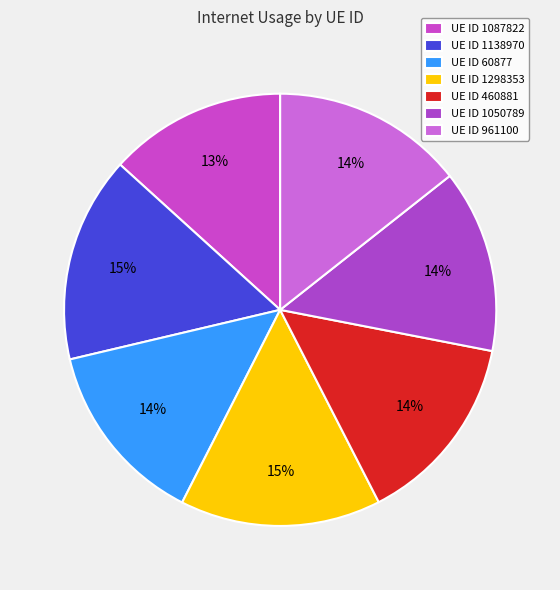

Rank the categories by value from highest to lowest.

1138970, 1298353, 460881, 961100, 60877, 1050789, 1087822